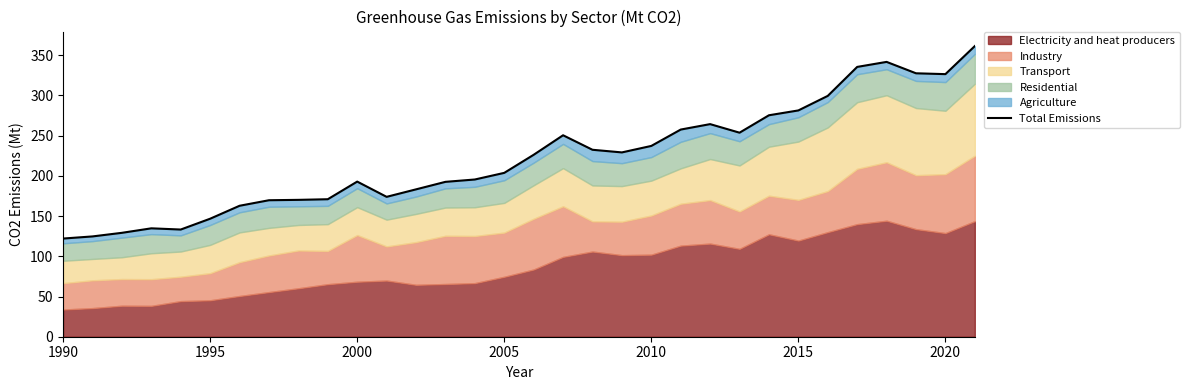

How many points are higher than both their immediate neighbors (excluding endpoints)?

5